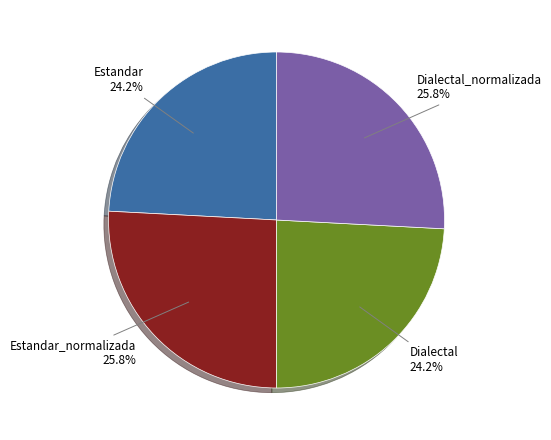

Is Dialectal the majority of the pie?

No